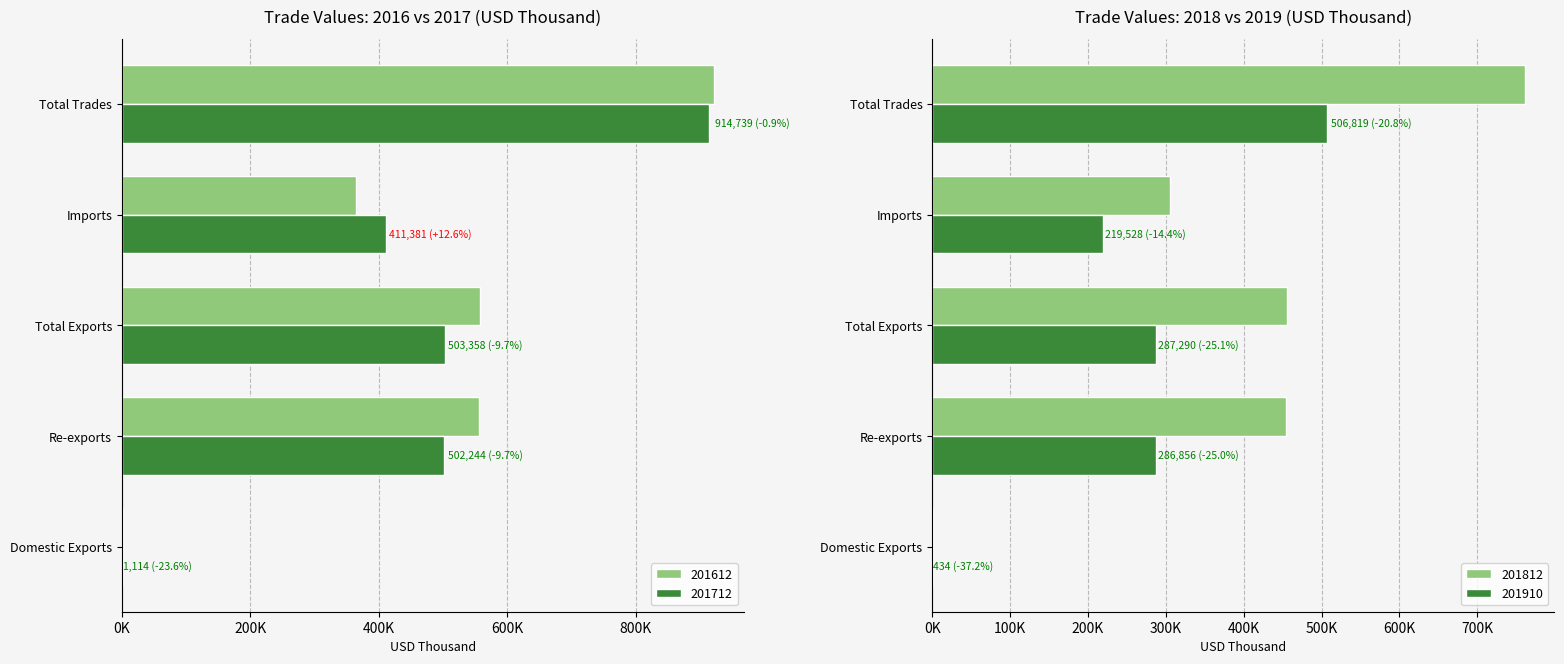

How many values in the 201712 series are below 502243?

2